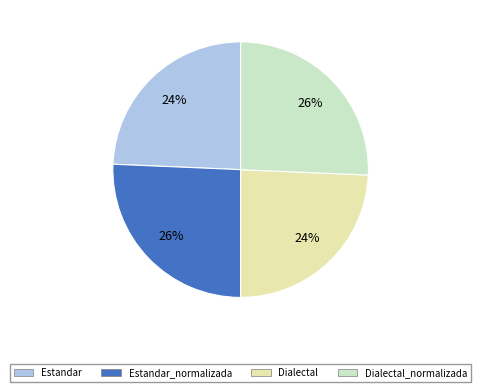

Is there a majority slice in this chart?

No